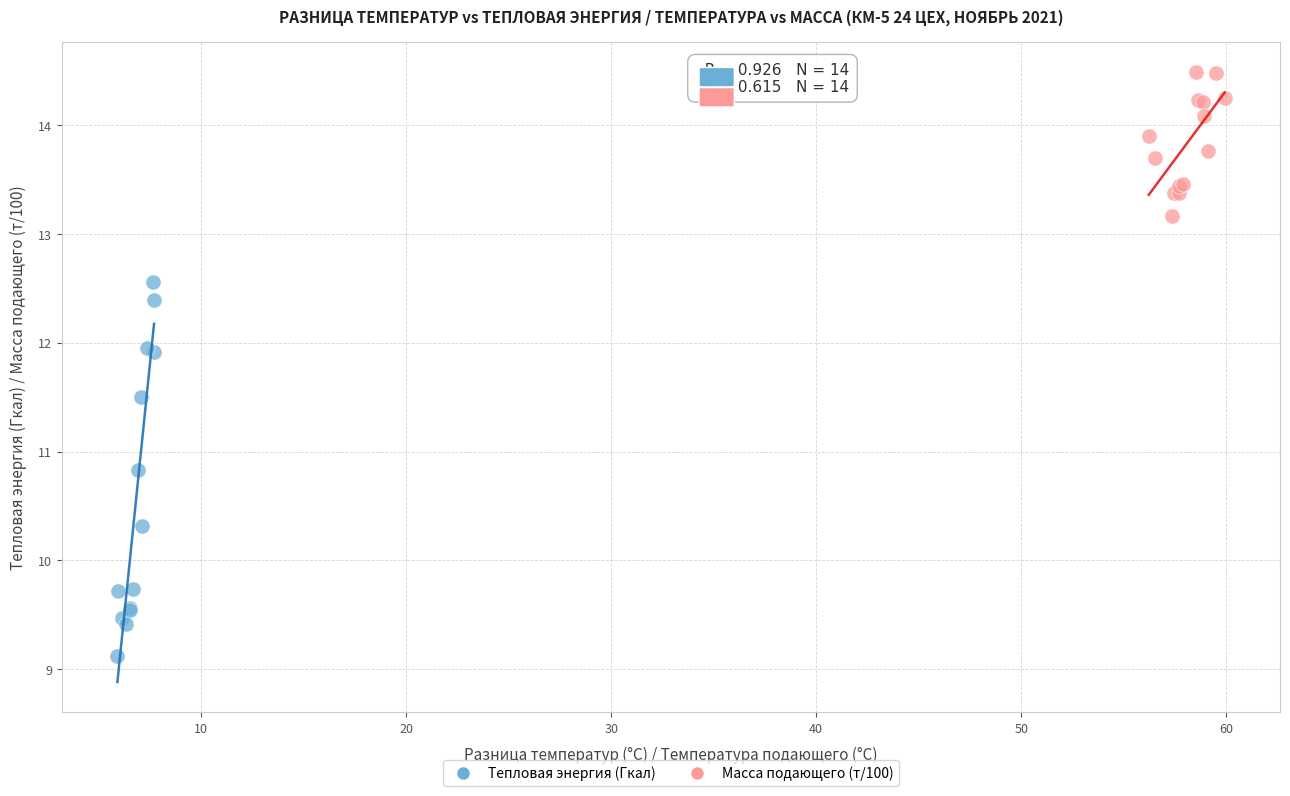

Which series has the largest Y range (max minus min)?

Тепловая энергия (Гкал)